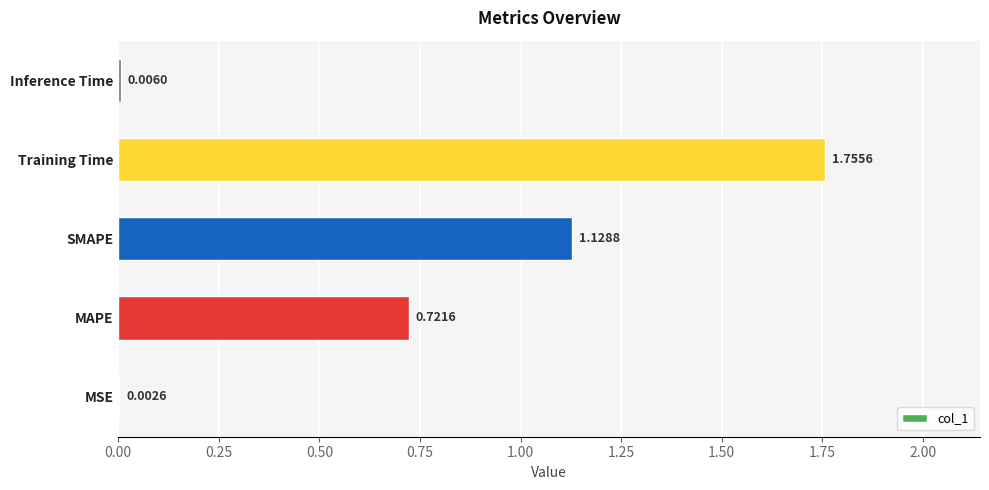

At which label is the value closest to 0?

MSE